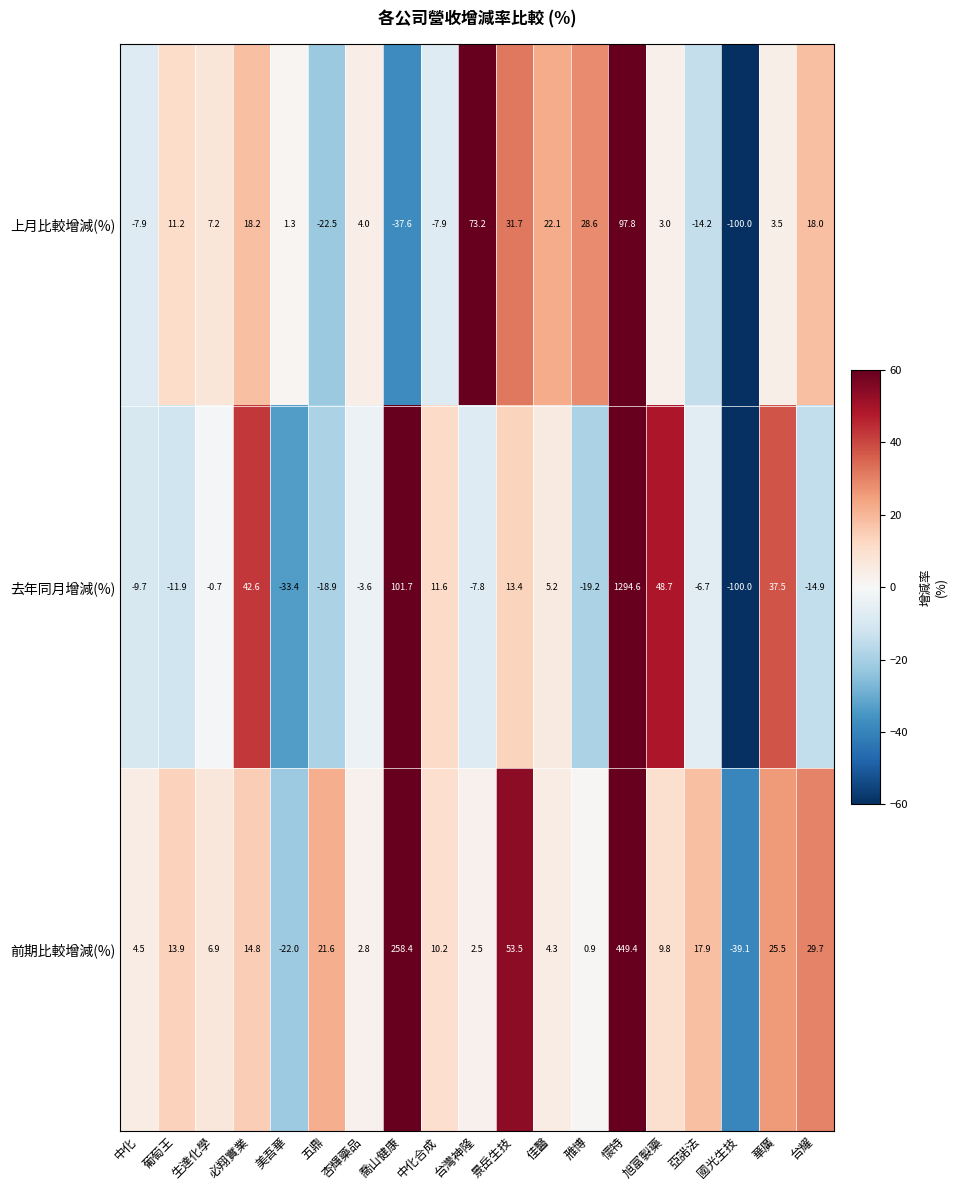

What is the total value across all series at 中化?

-13.1